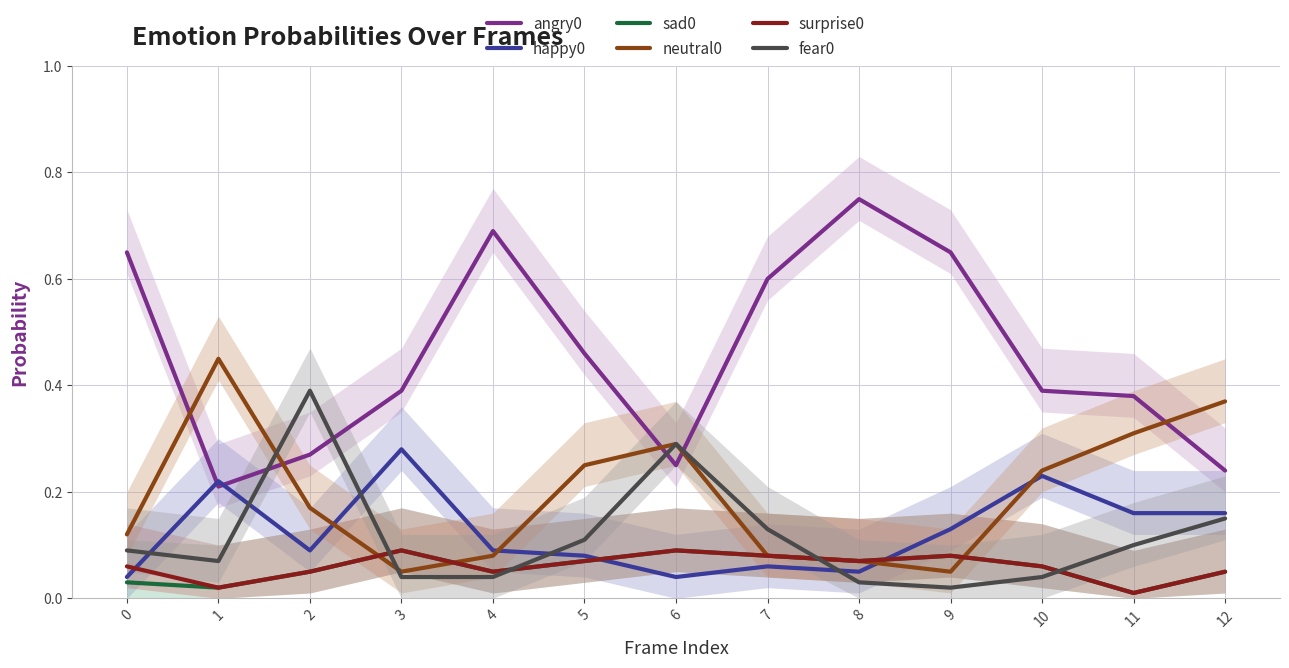

Which series ends up on top after the final intersection of neutral0 and fear0?

neutral0